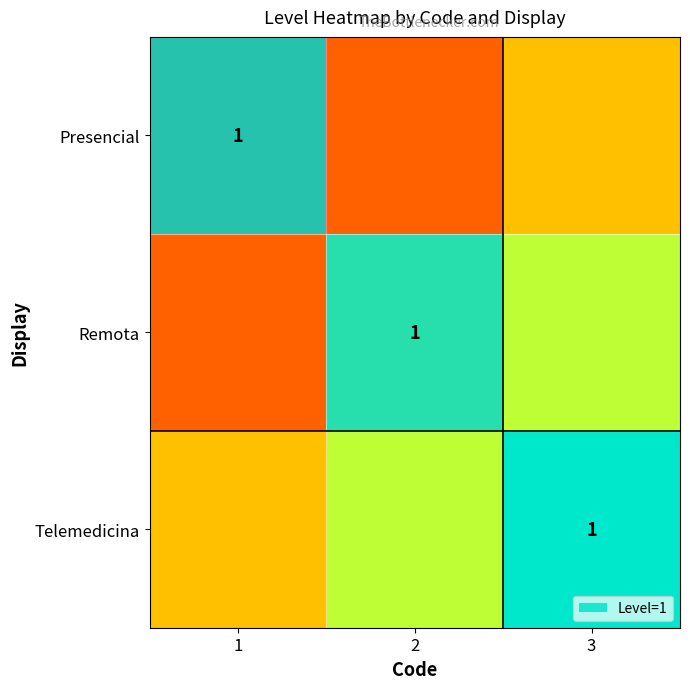

What is the approximate value of Telemedicina at 3?

1.0